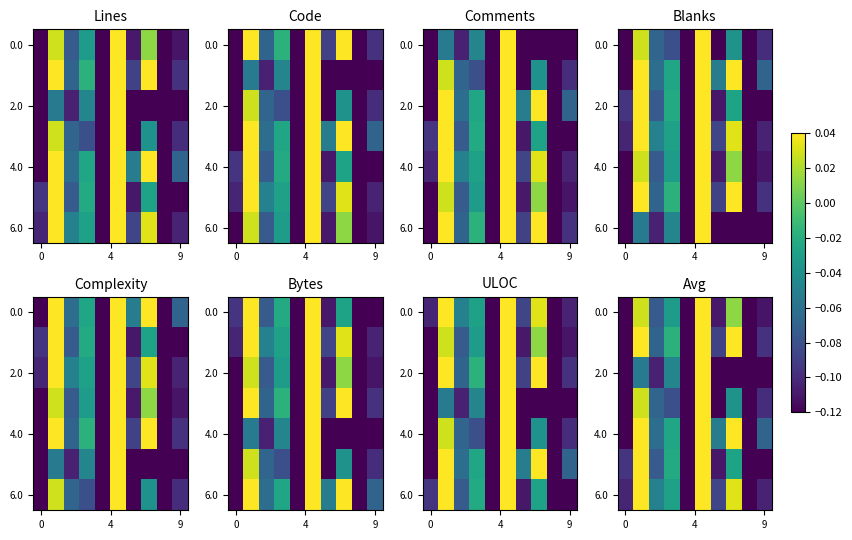

At how many categories does at least one series exceed 0?

3